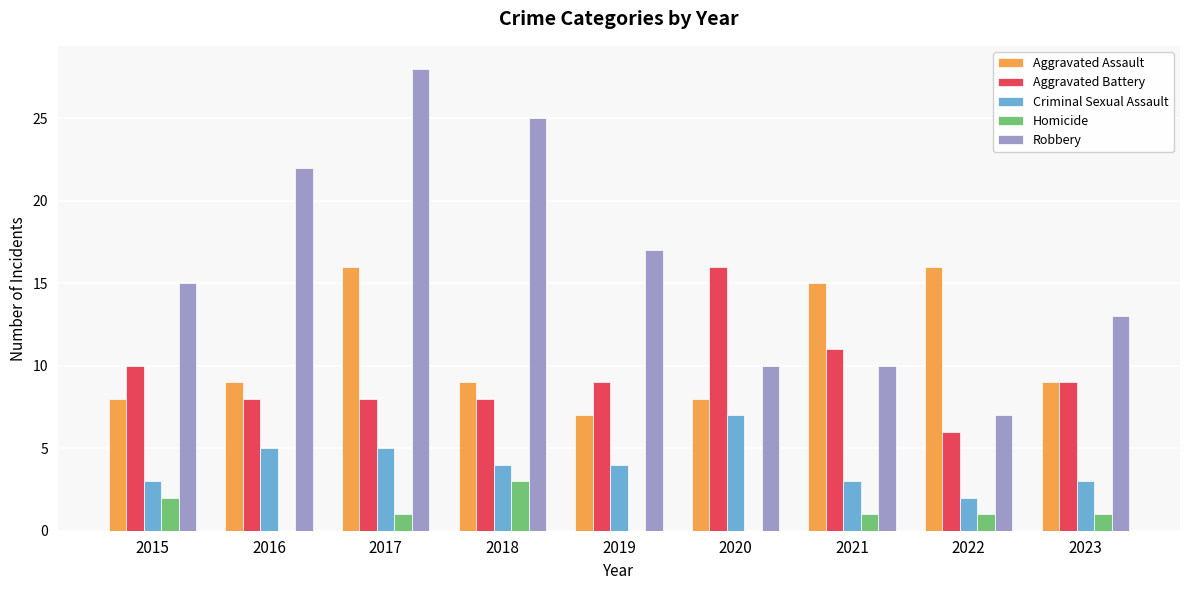

What is the sum of the Criminal Sexual Assault values at 2023 and 2022?

5